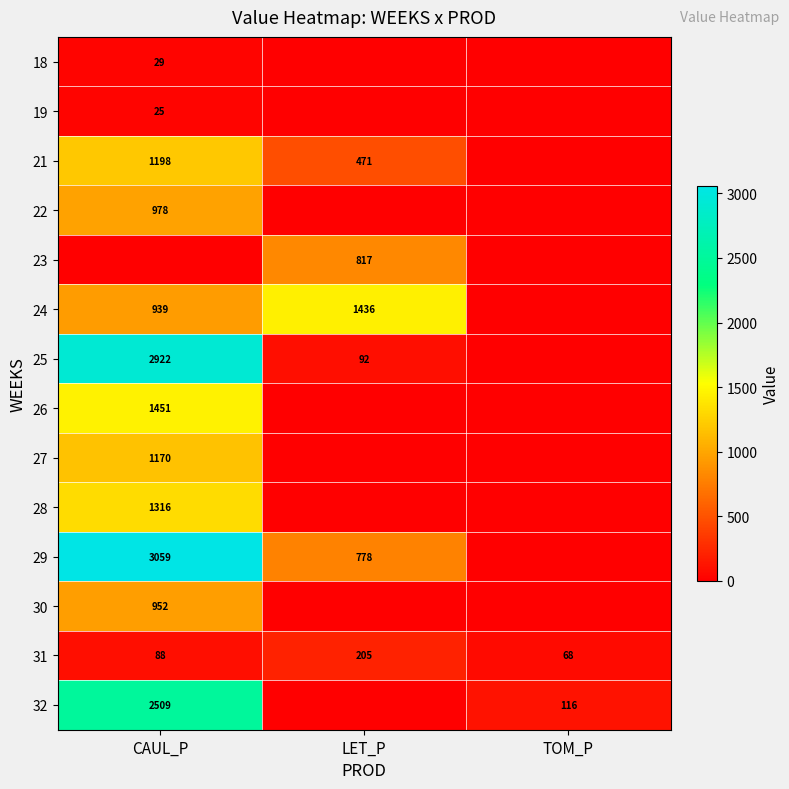

What is the sum of all 31 values?

361